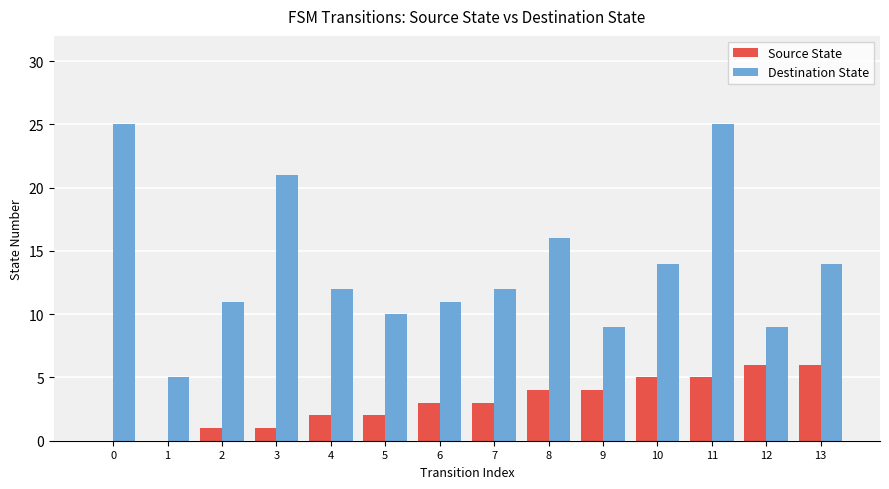

What is the maximum value shown in the chart?

25